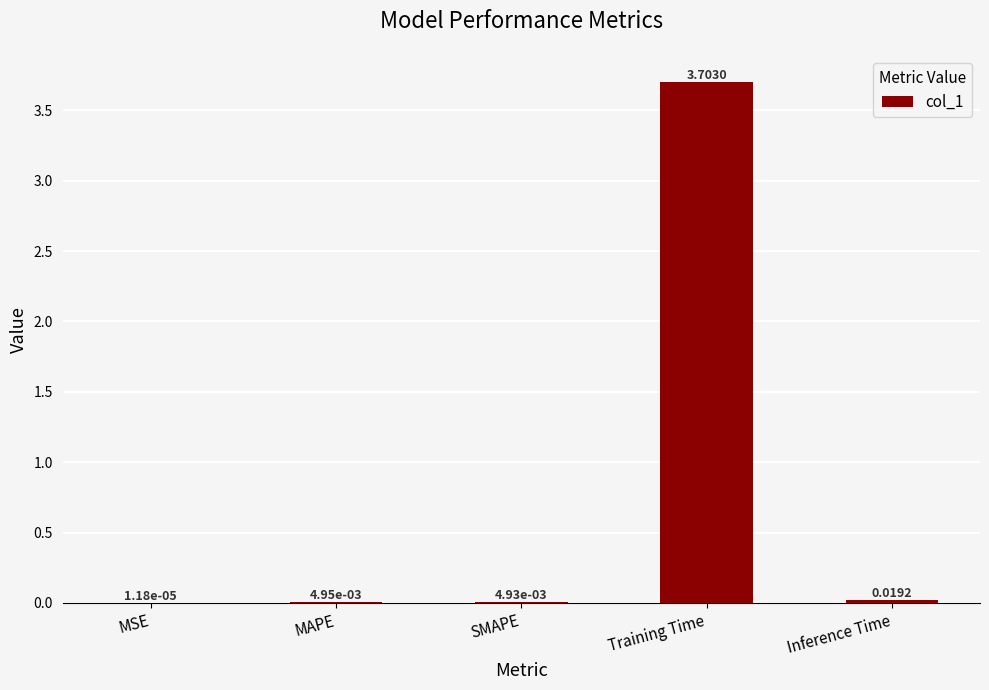

What is the sum of all values?

3.7